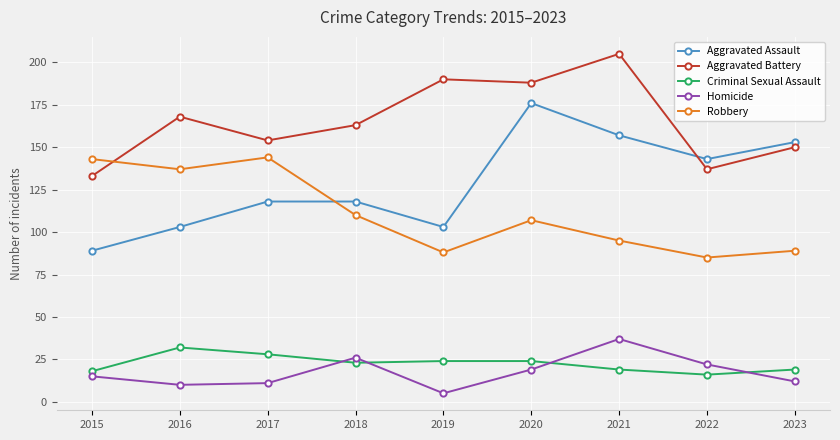

After their last crossing, which series has the higher values: Aggravated Battery or Aggravated Assault?

Aggravated Assault